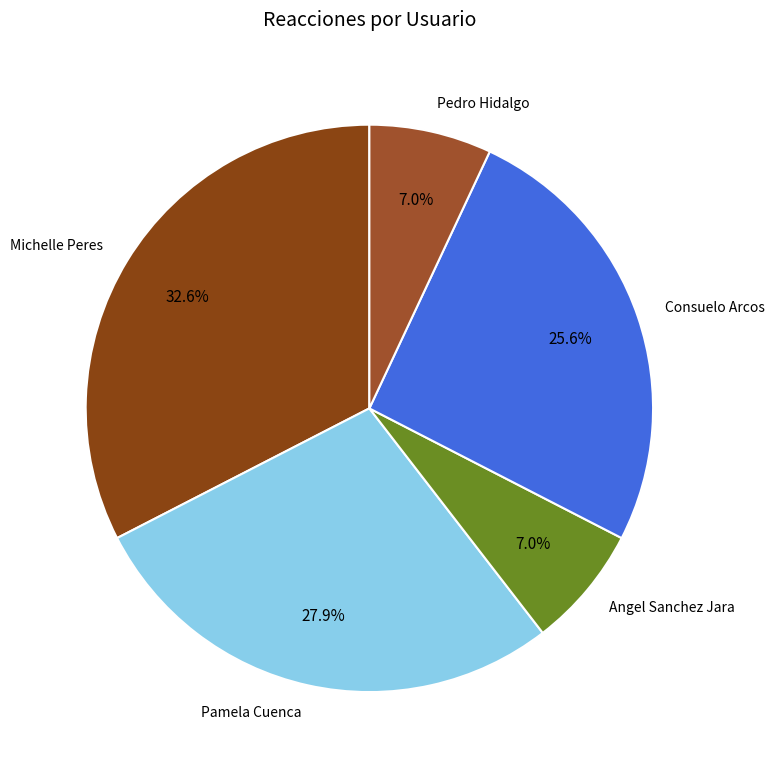

Which slice is the largest?

Michelle Peres